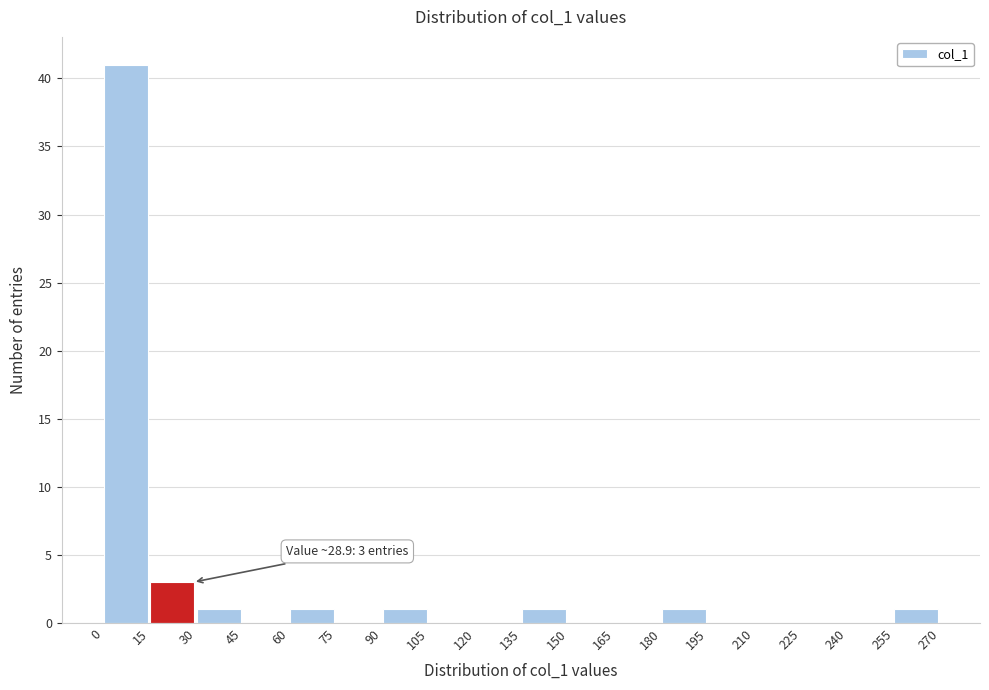

Over which range of the x-axis is the bar tallest?

0 to 15